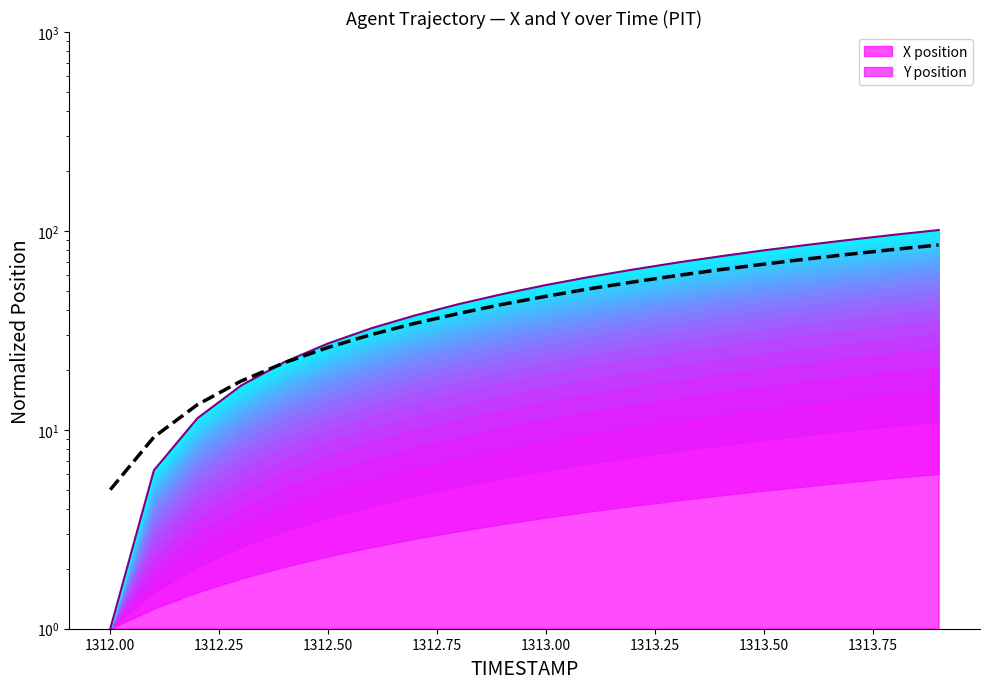

True or false: Y position and X position intersect in this chart.

True